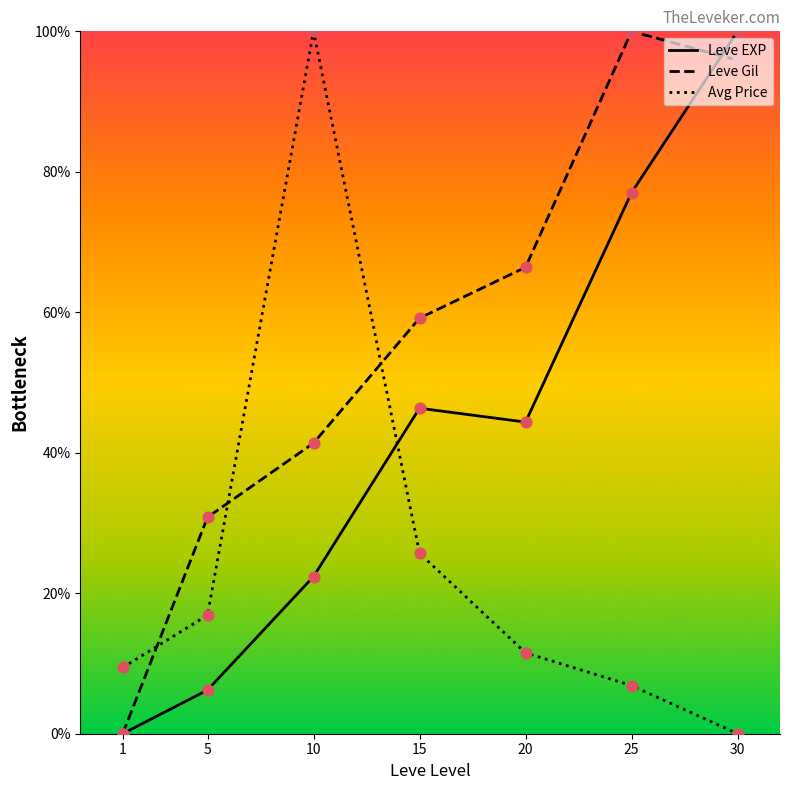

At which category is the sum across all series the highest?

30